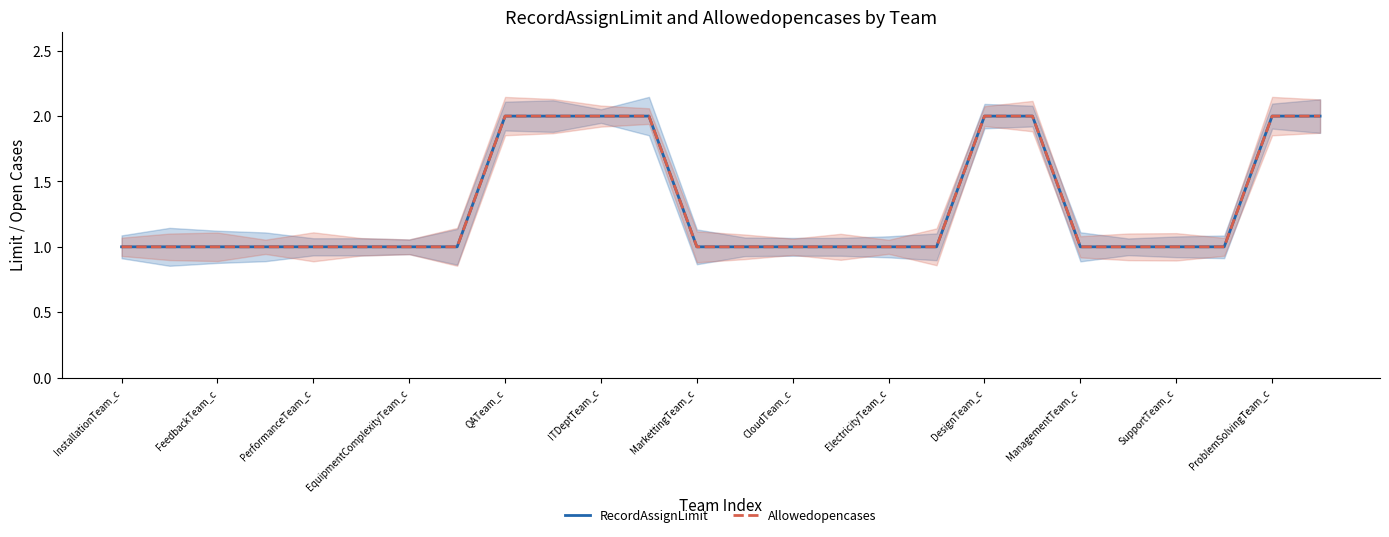

True or false: RecordAssignLimit and Allowedopencases intersect in this chart.

False